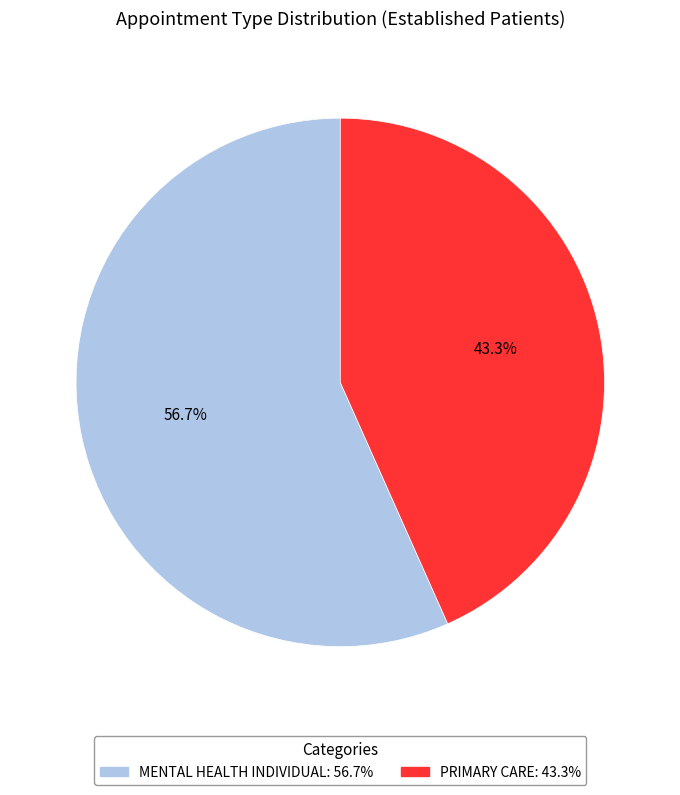

To the nearest percent, what percentage of the pie is PRIMARY CARE?

43%